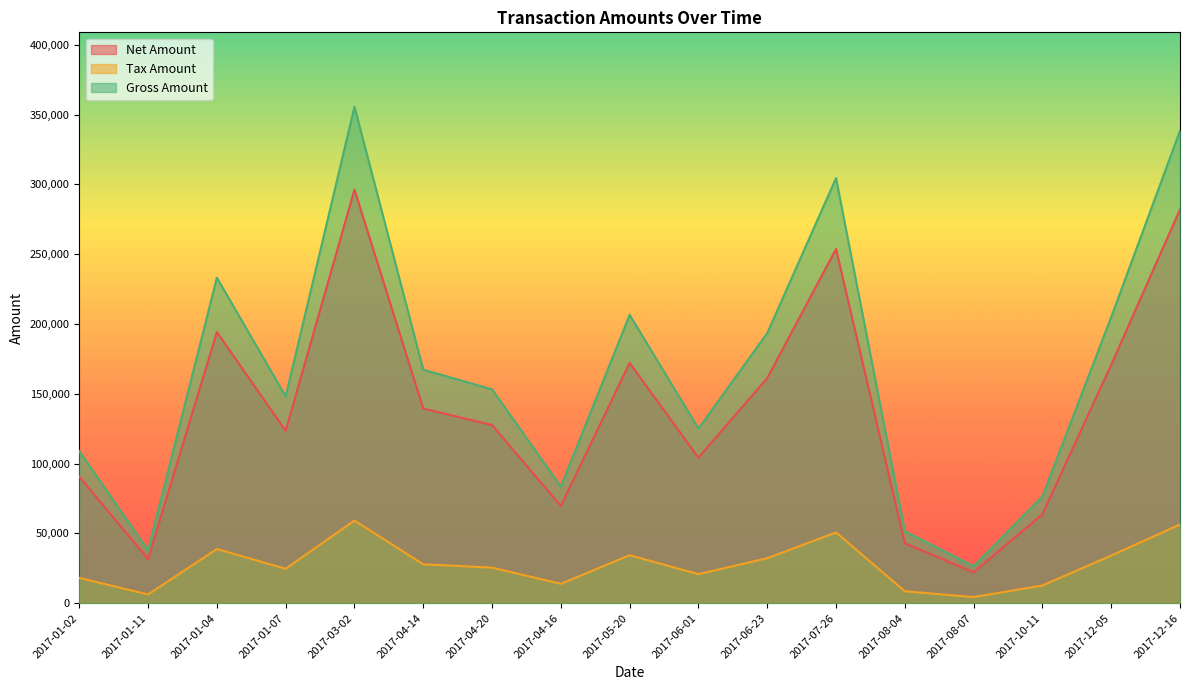

Where is the first local maximum for Net Amount?

2017-01-04